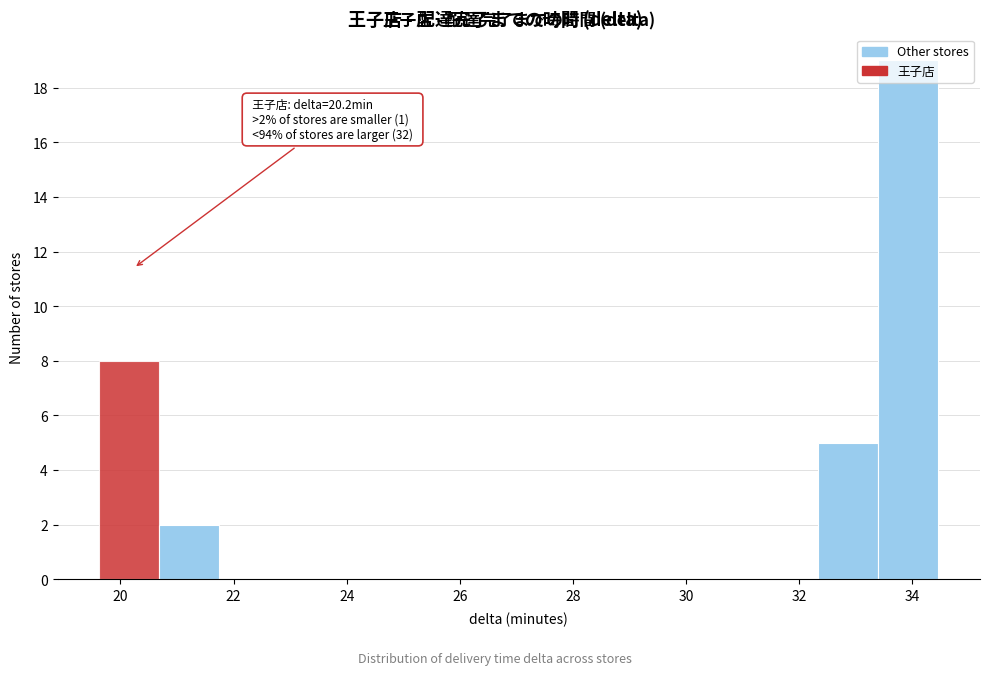

Which range on the x-axis has the tallest bar?

33.4 to 34.4